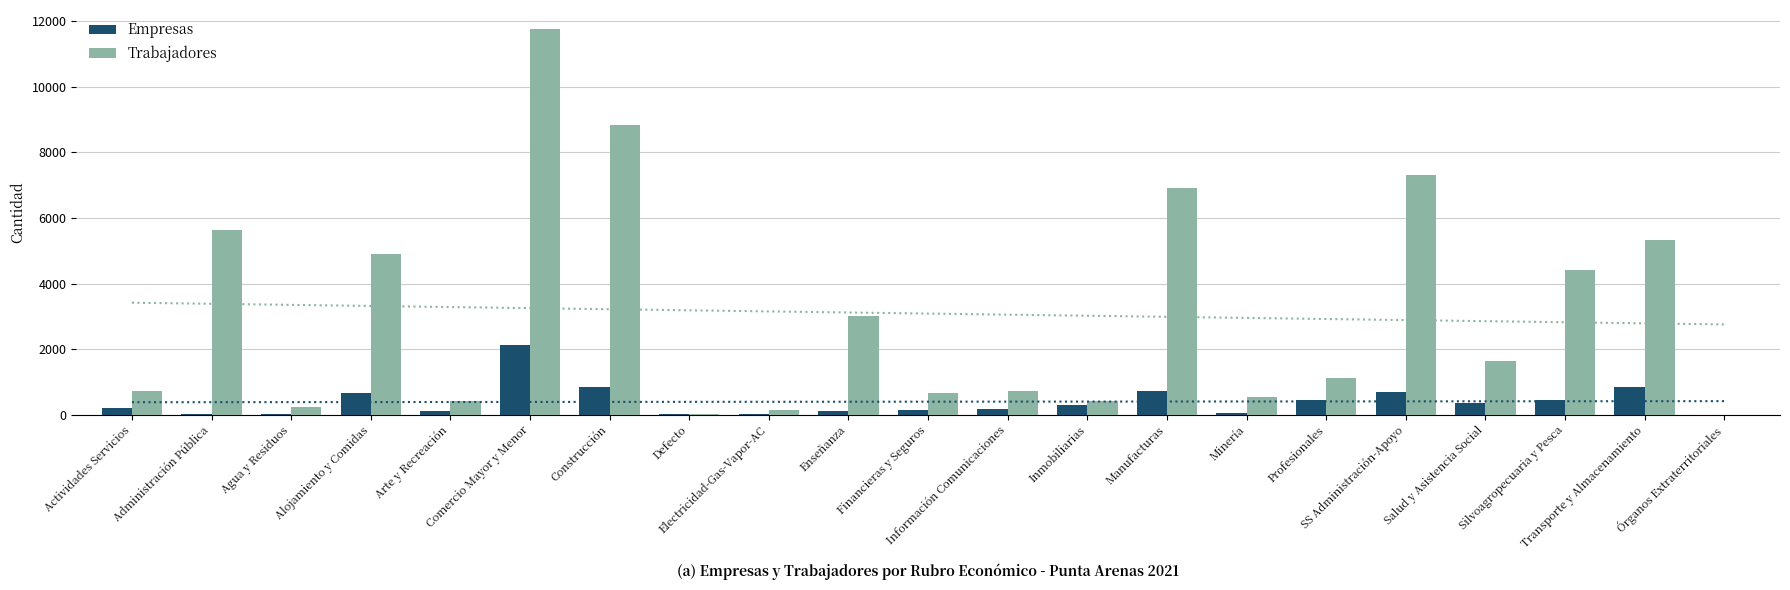

What position from the left is Minería?

15